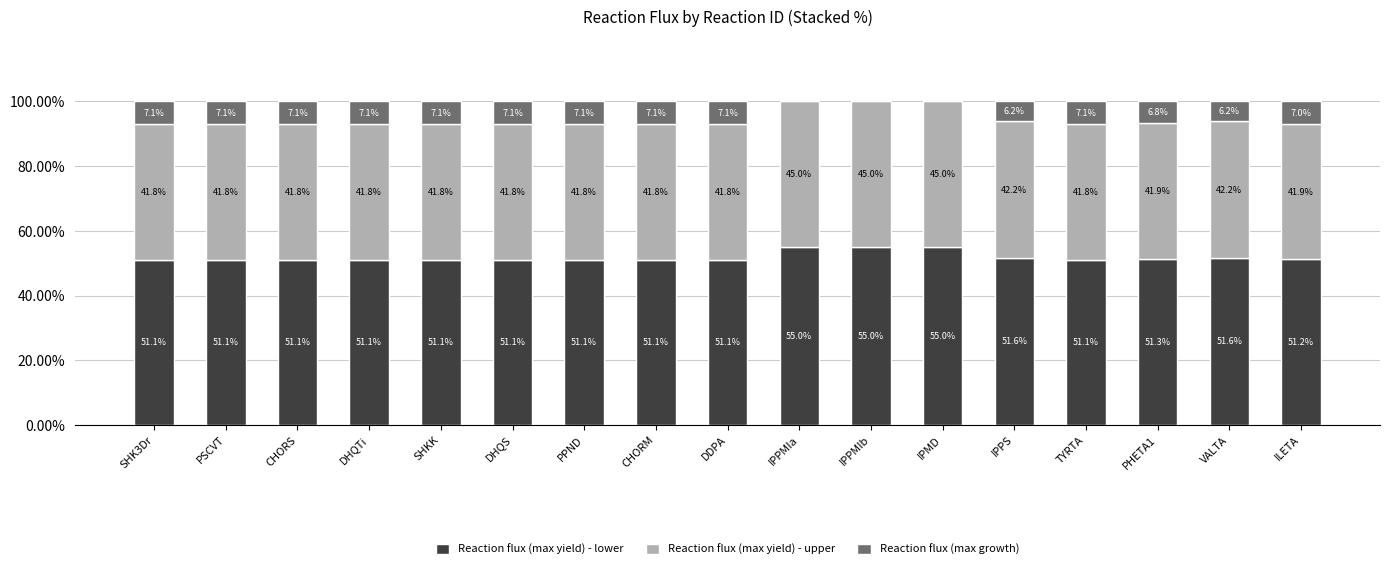

Reading right to left, transcribe the values for Reaction flux (max yield) - lower.

ILETA=51.2	VALTA=51.6	PHETA1=51.3	TYRTA=51.1	IPPS=51.6	IPMD=55.0	IPPMIb=55.0	IPPMIa=55.0	DDPA=51.1	CHORM=51.1	PPND=51.1	DHQS=51.1	SHKK=51.1	DHQTi=51.1	CHORS=51.1	PSCVT=51.1	SHK3Dr=51.1